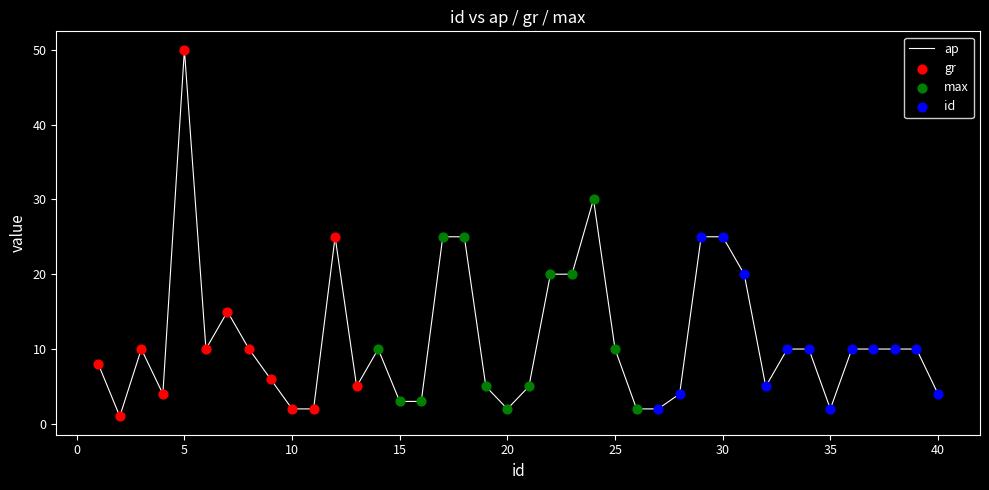

What is the greatest value displayed?

50